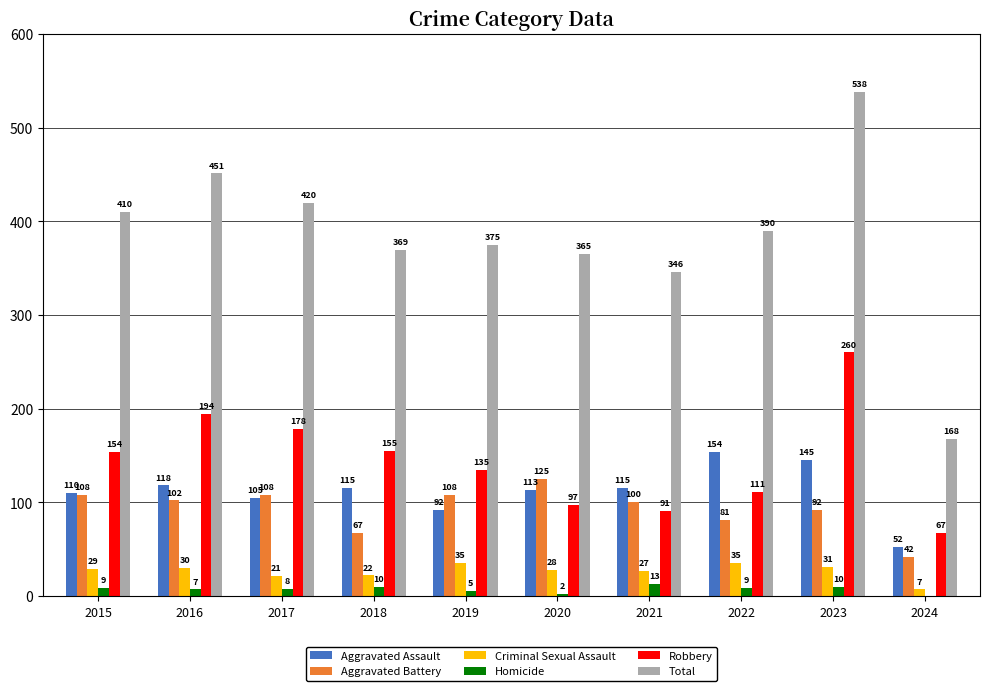

What is the total value across all series at 2021?

692